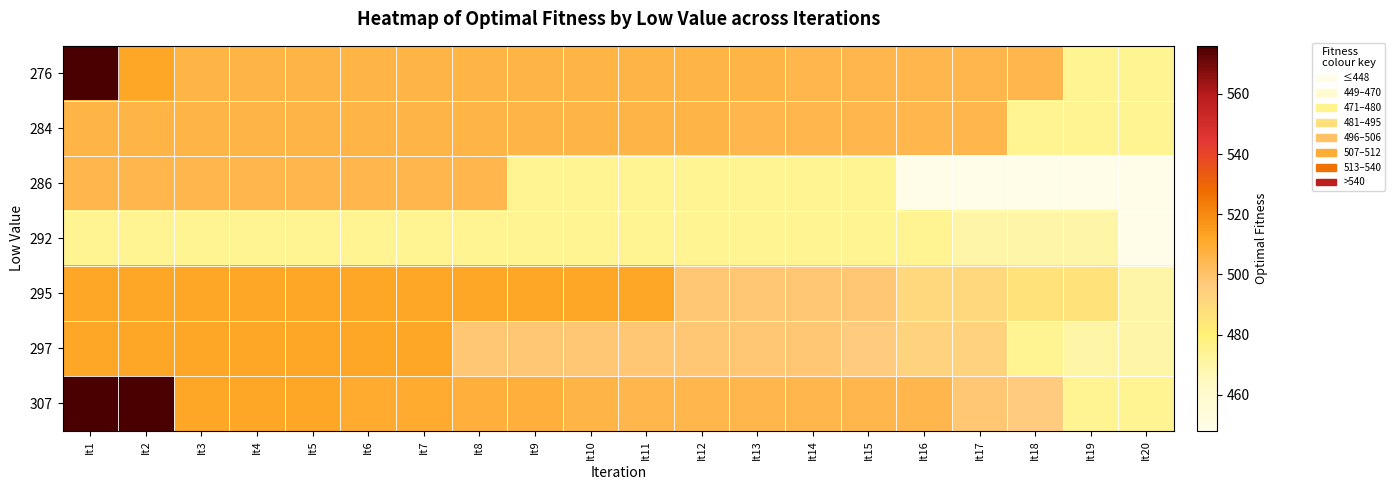

At how many categories does at least one series exceed 567?

2